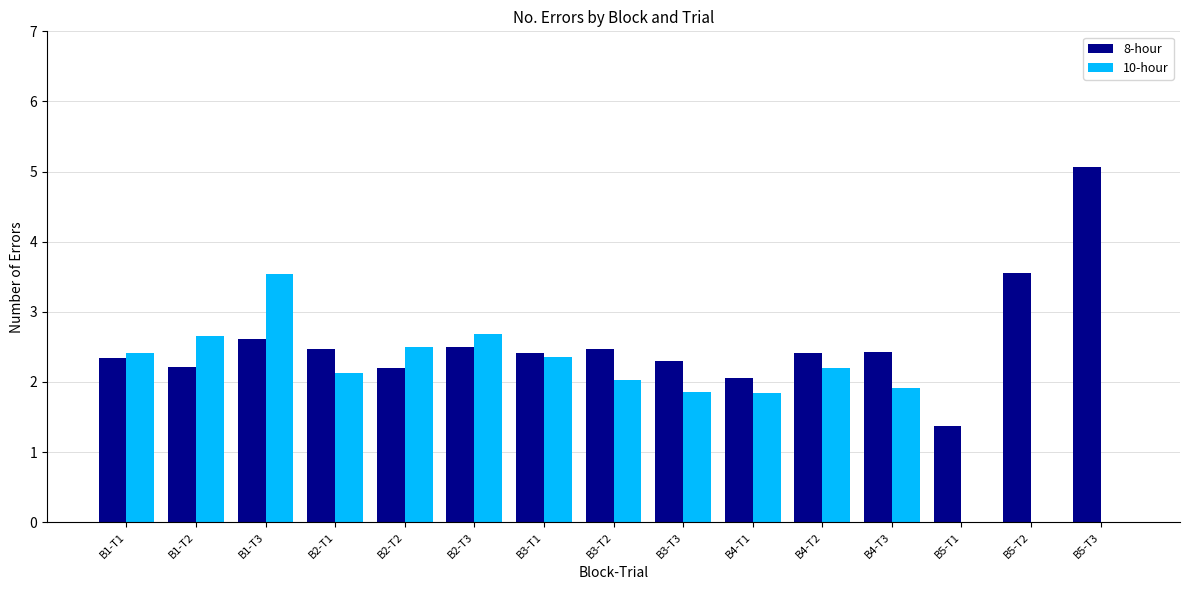

What is the spread (max minus min) of values at B2-T3?

0.2